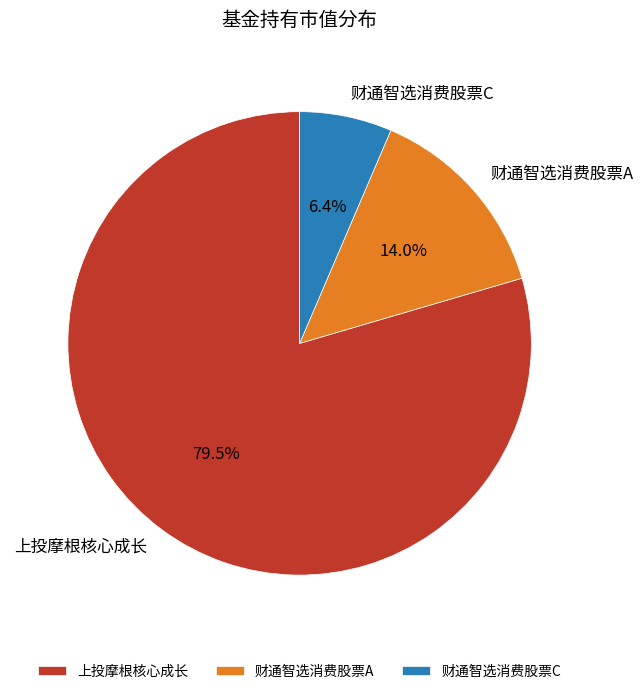

Combined, do 财通智选消费股票C and 上投摩根核心成长 account for over 50%?

Yes